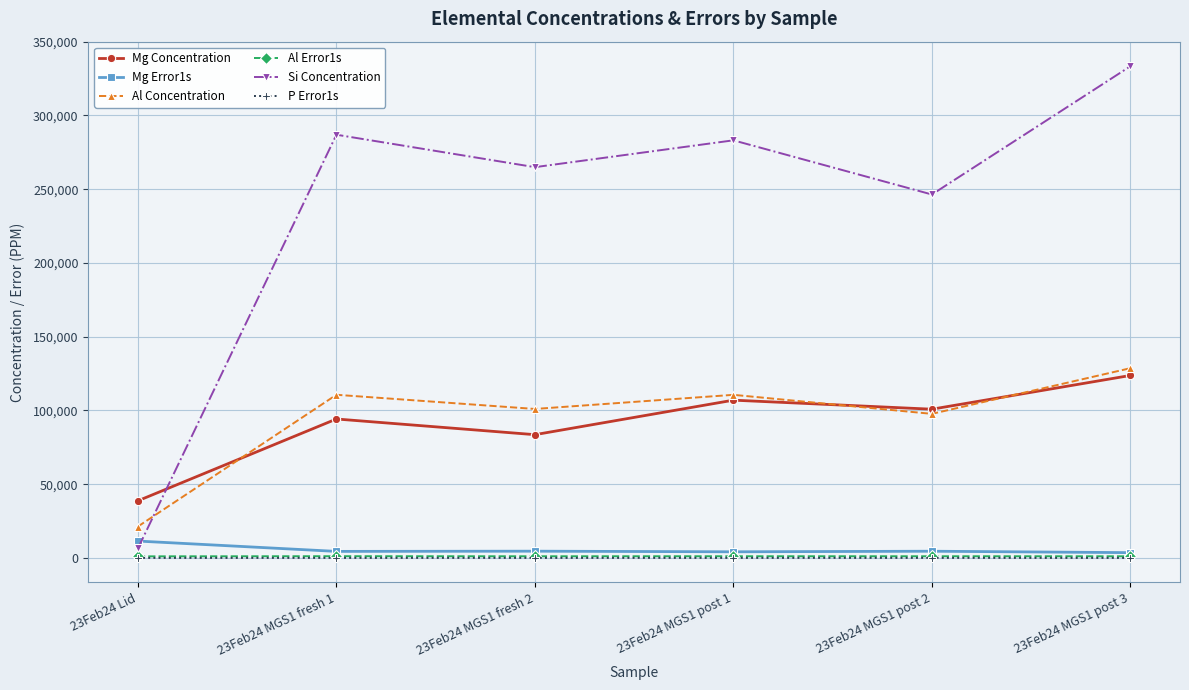

At which category does Al Concentration reach its first local peak?

23Feb24 MGS1 fresh 1